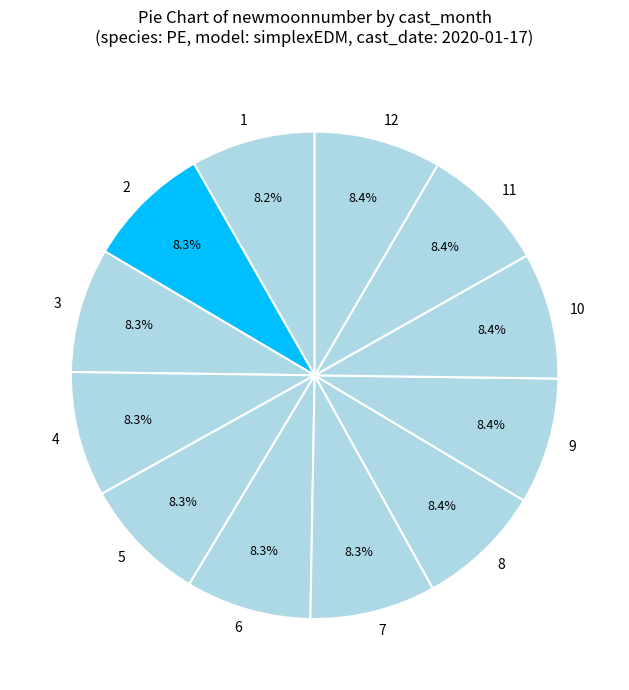

To the nearest percent, what portion does 11 represent?

8%